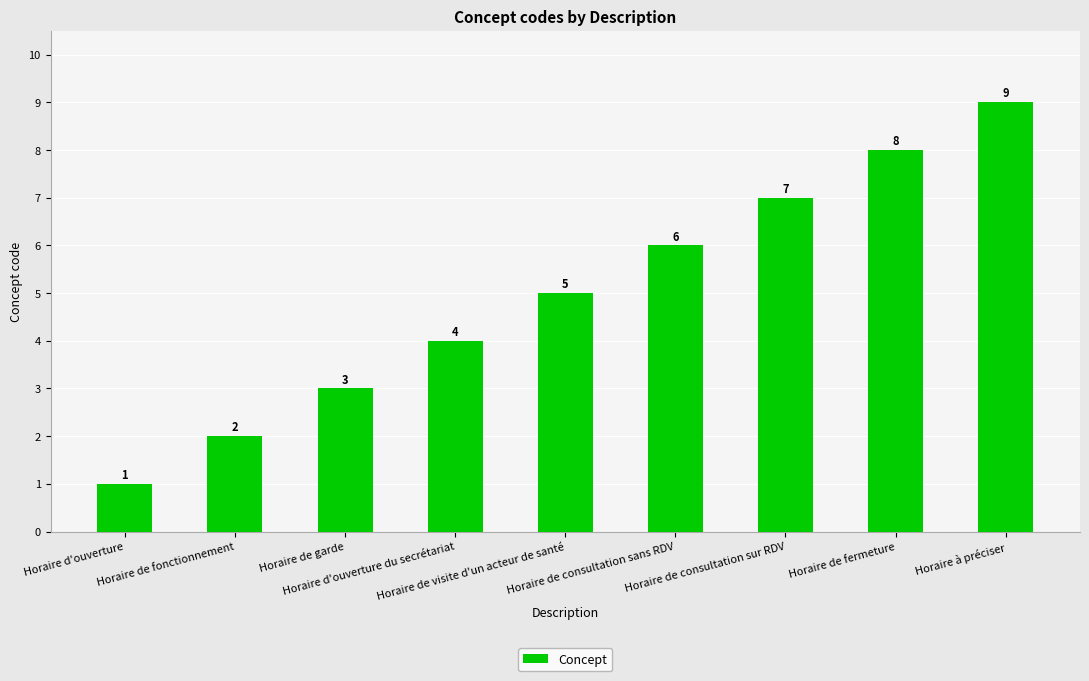

The value at Horaire de fonctionnement is 1. True or false?

False